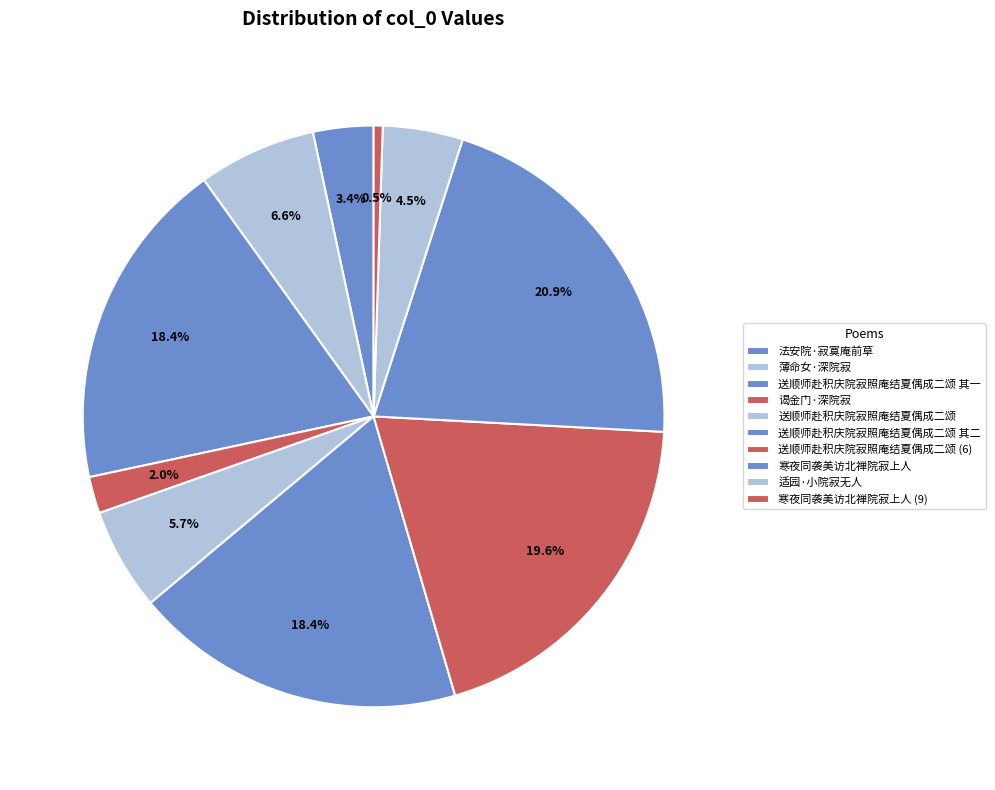

Is it true that 送顺师赴积庆院寂照庵结夏偶成二颂 is 18% of the pie?

False